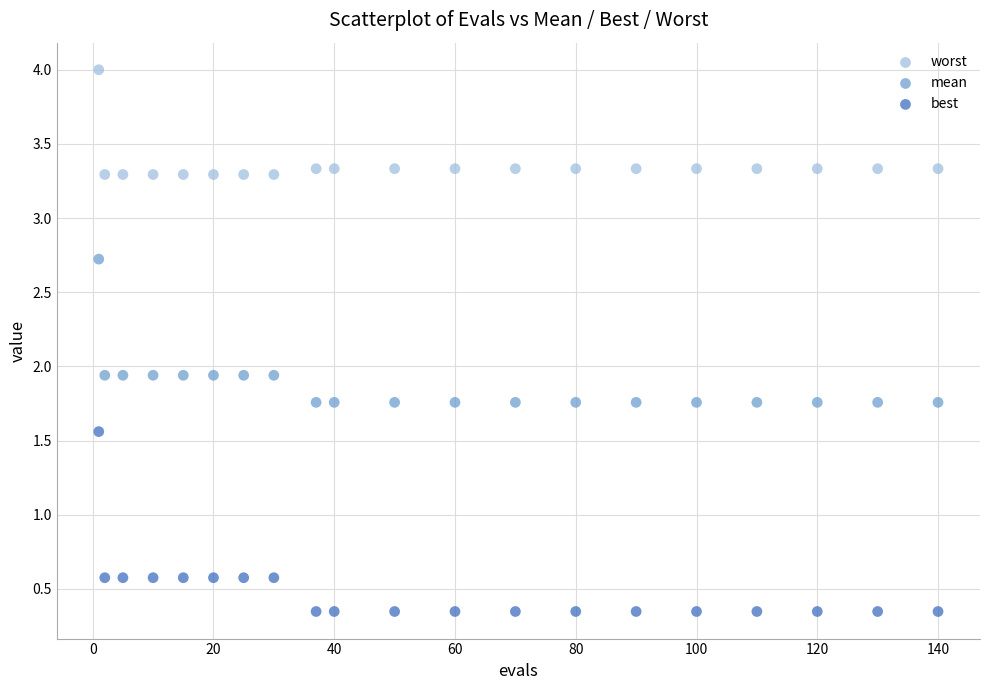

Which series contains the highest Y value?

worst